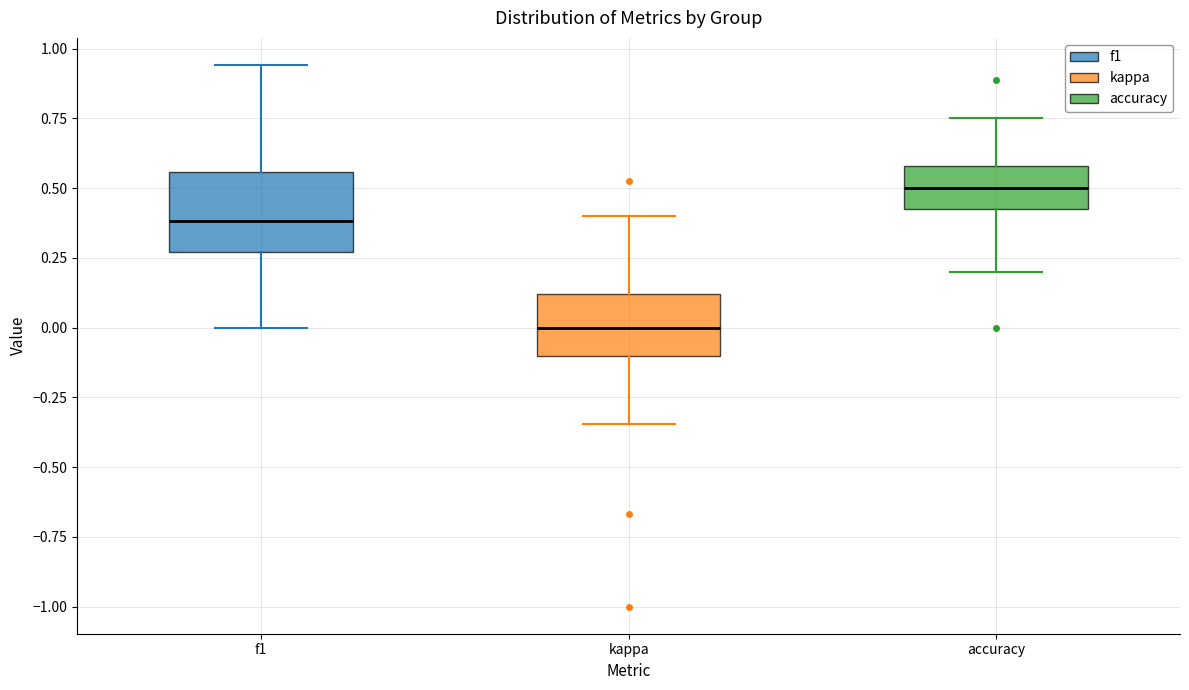

Which box has the lowest median line?

kappa